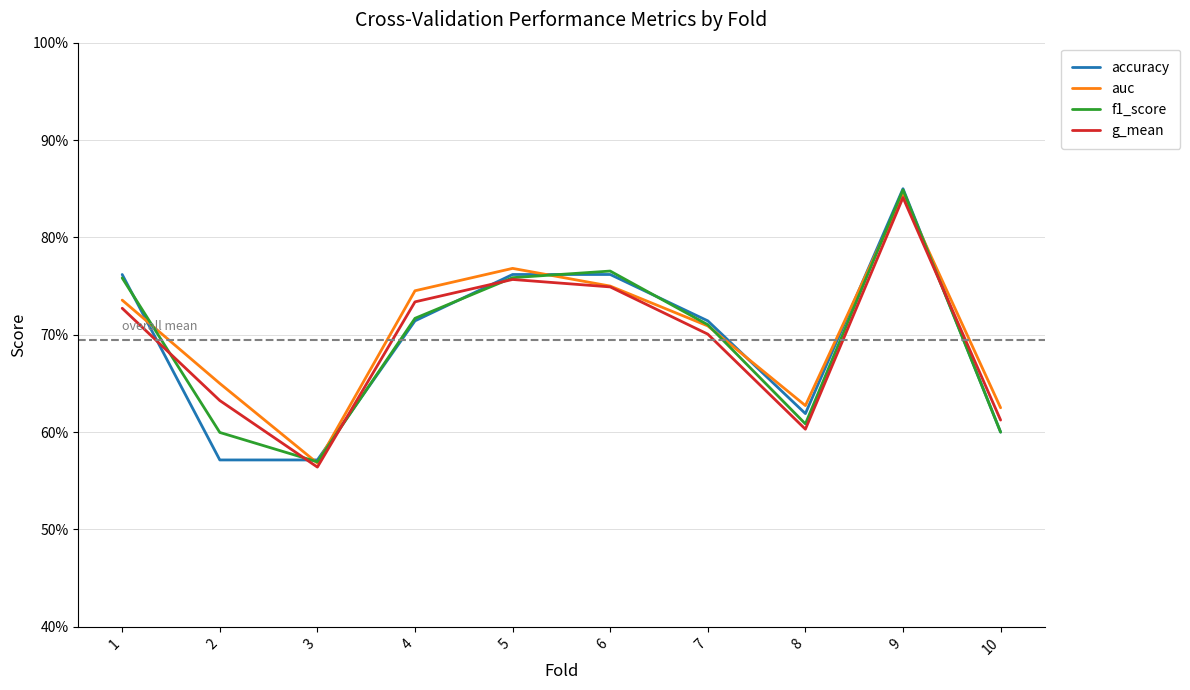

What is the value of the g_mean point at the 7th from the left?

0.7